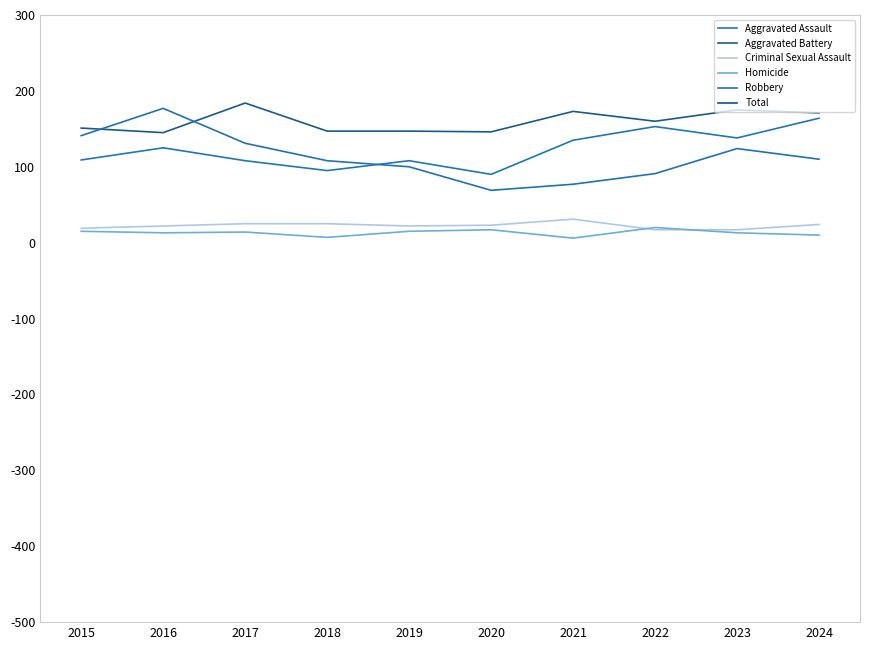

What is the highest value of the Aggravated Assault series?

164